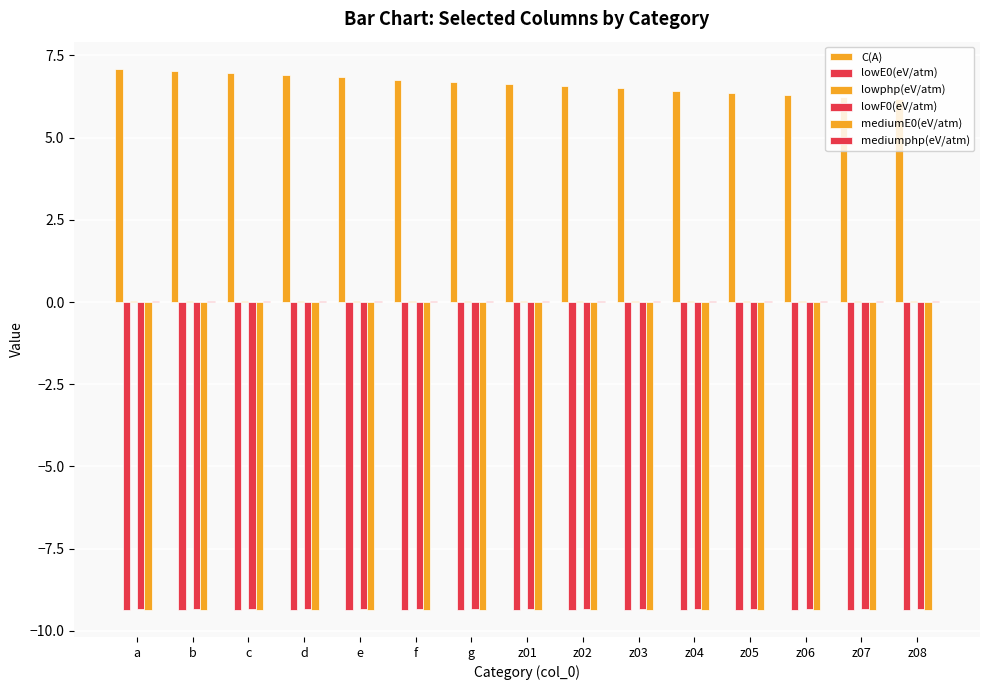

How many data points does each series have?

15